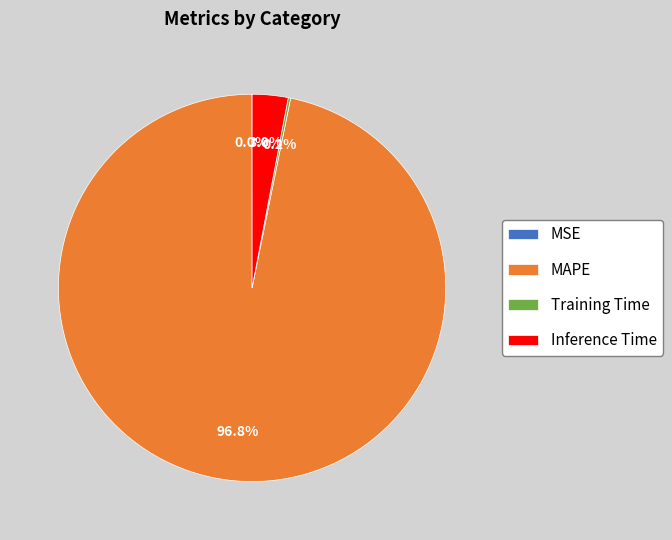

What is the total percentage of MAPE and Inference Time?

99.8%